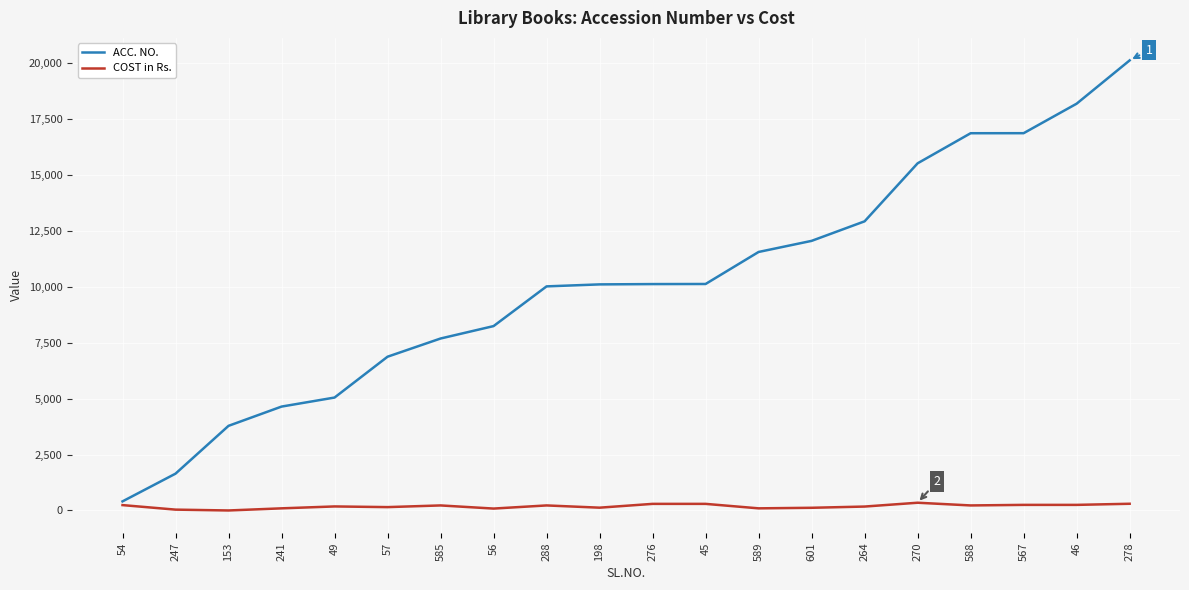

What is the greatest value displayed?

20125.0